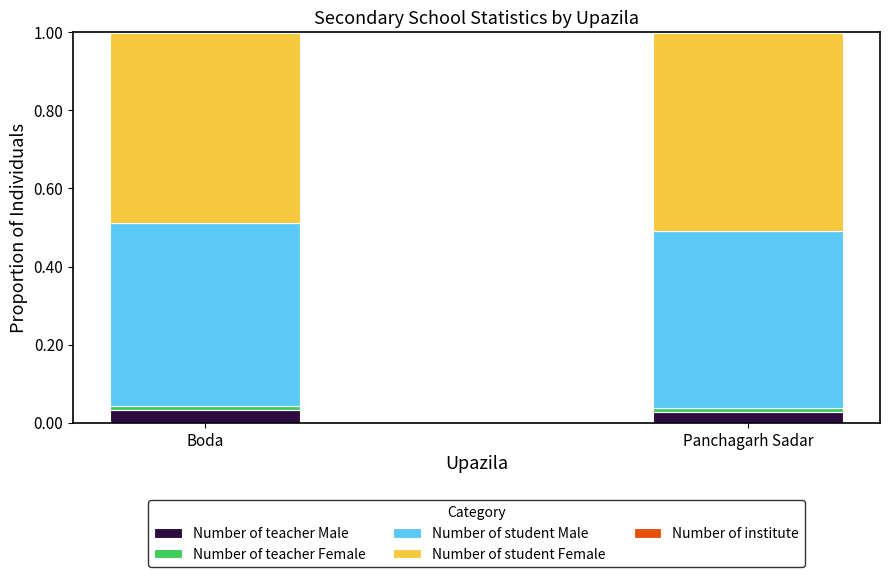

Is it true that Number of teacher Male equals 0.0 at Boda?

True